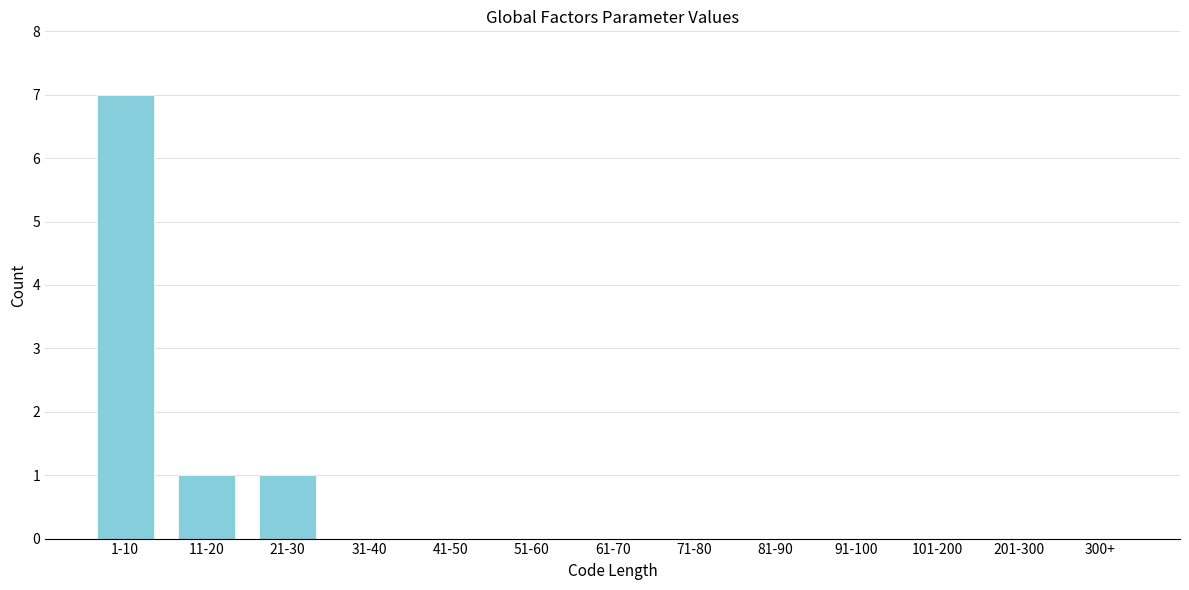

Reading left to right, extract all data points from this chart.

1-10=7	11-20=1	21-30=1	31-40=0	41-50=0	51-60=0	61-70=0	71-80=0	81-90=0	91-100=0	101-200=0	201-300=0	300+=0